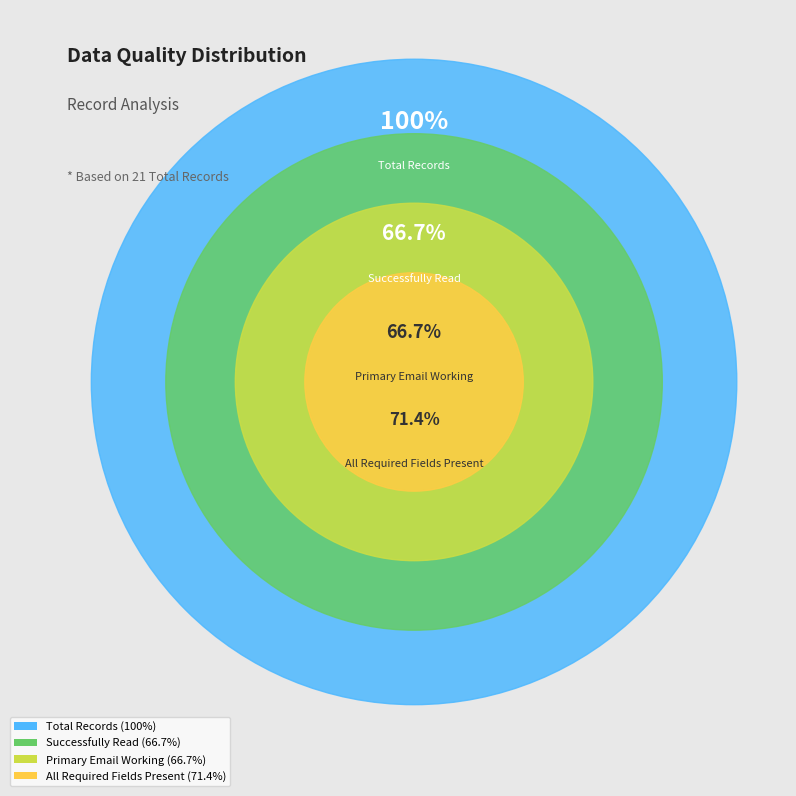

The Primary Email Working slice represents 22% of the pie. True or false?

True